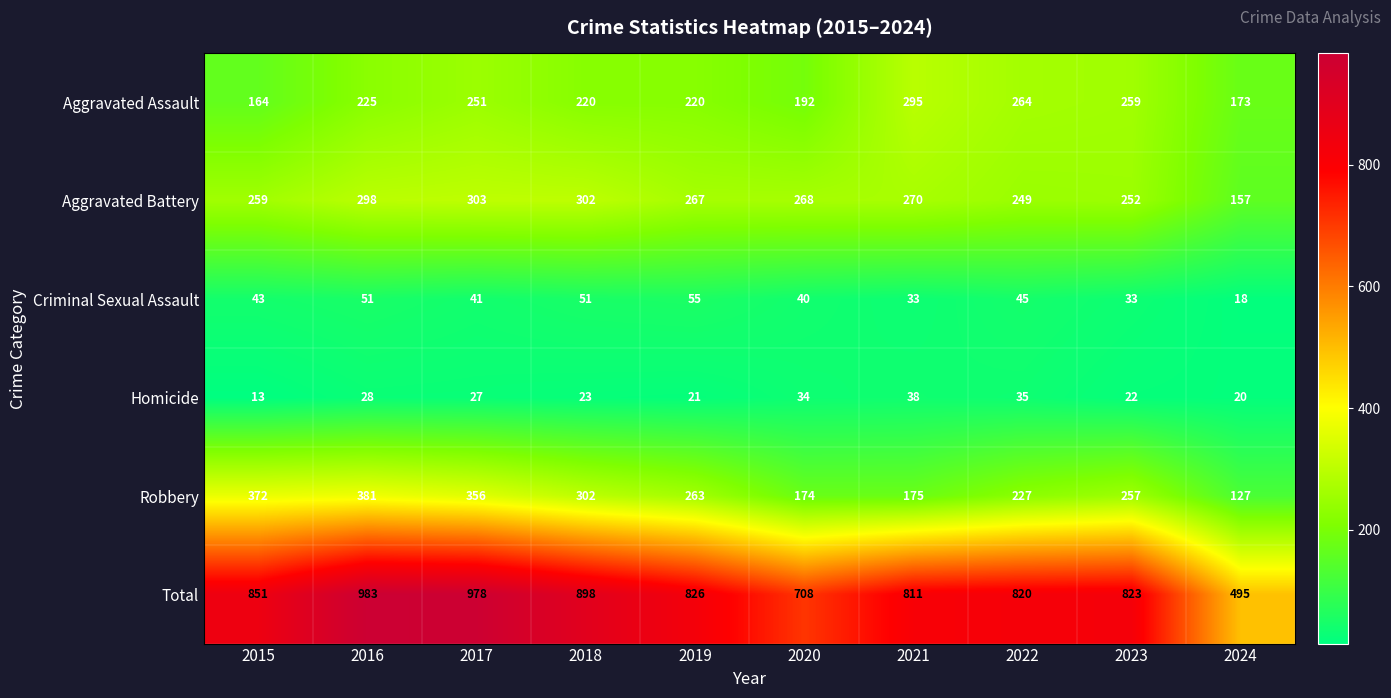

Which series has the widest spread of values?

Total